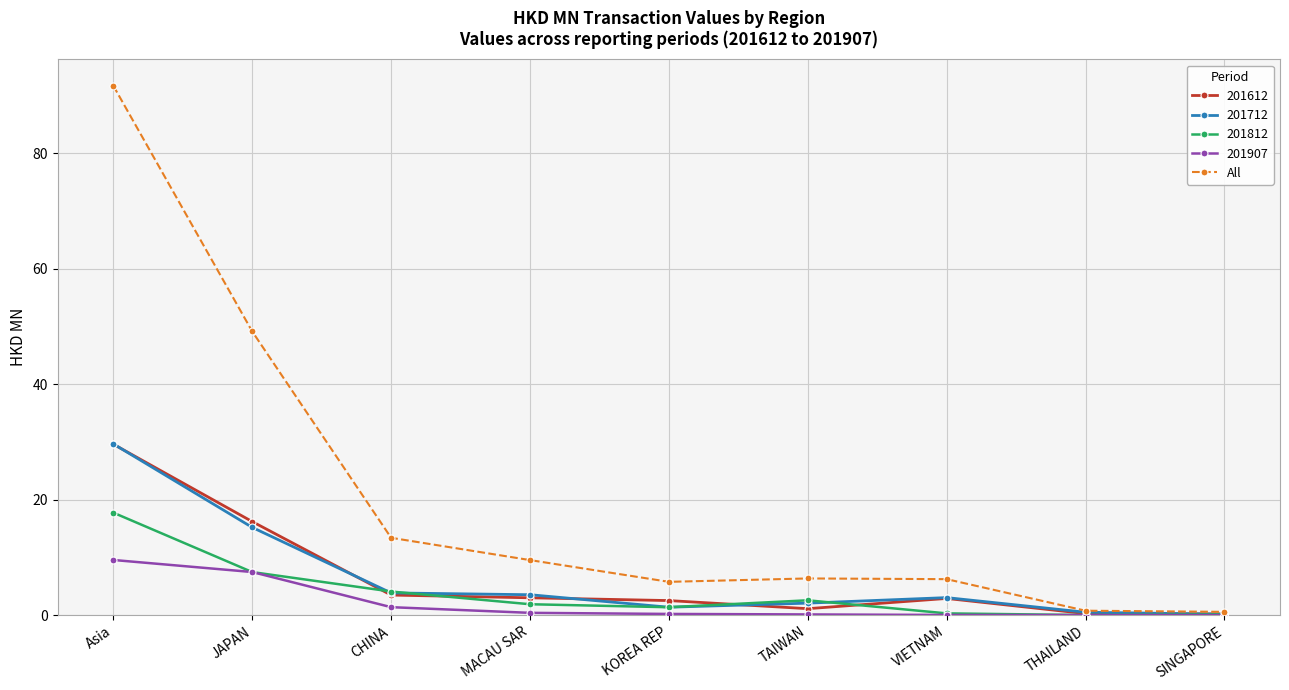

Where is All nearest to the value 46?

JAPAN